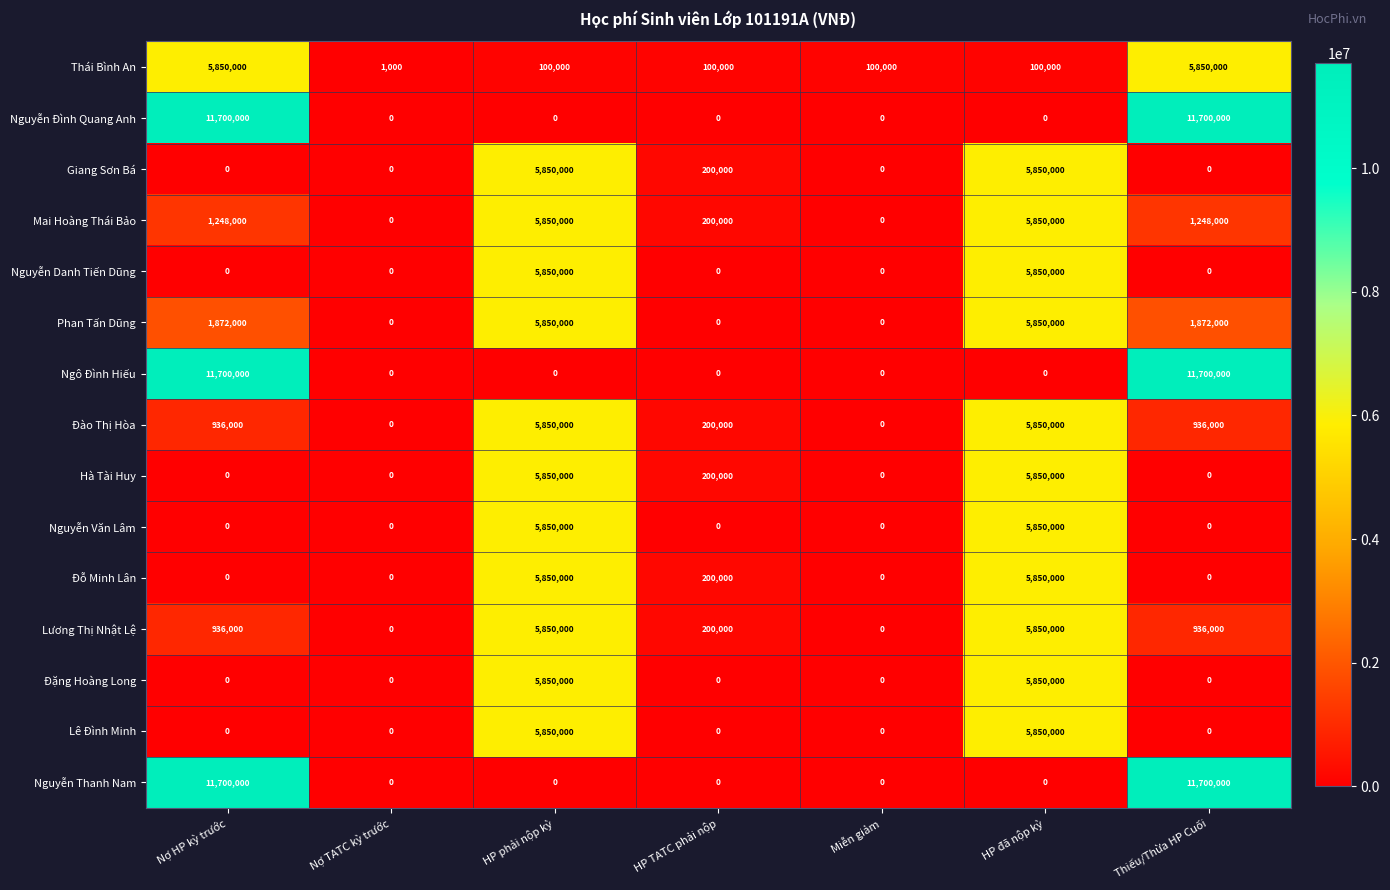

Read the Giang Sơn Bá value at HP đã nộp kỳ, to the nearest 100.

5850000